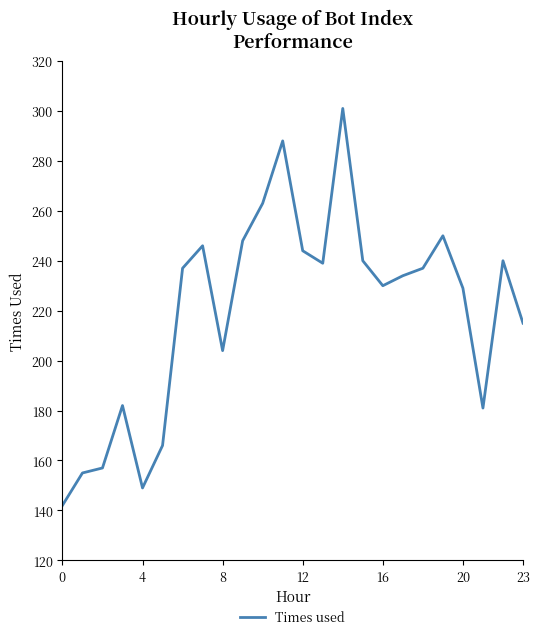

What is the difference between the maximum and minimum values?

159